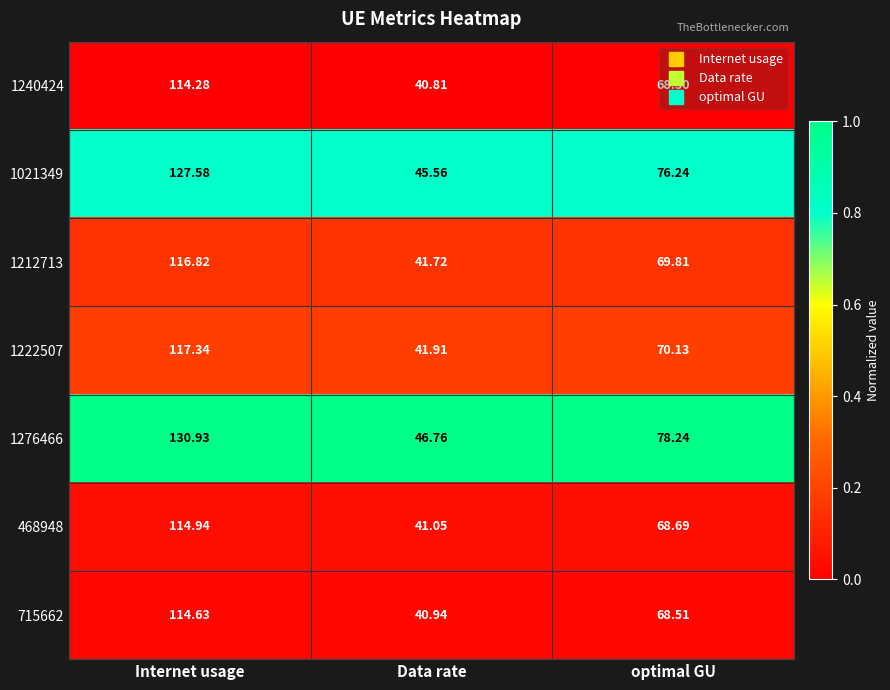

Rank the categories by 1276466 value from highest to lowest.

Internet usage, optimal GU, Data rate